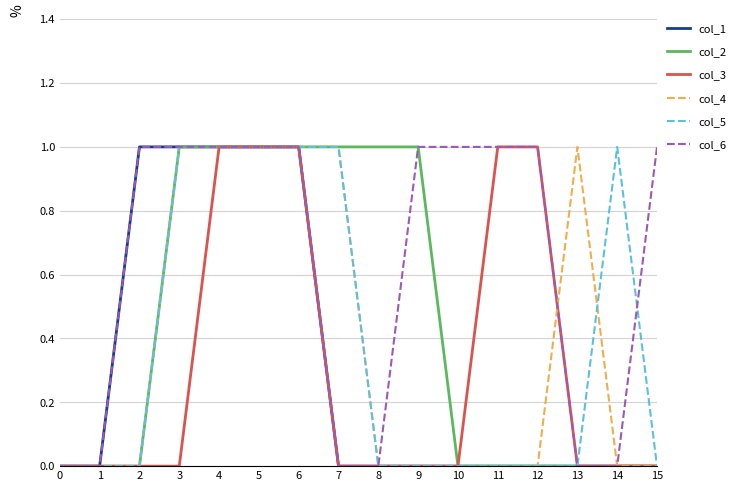

The col_2 series shows 1 at 8. True or false?

True